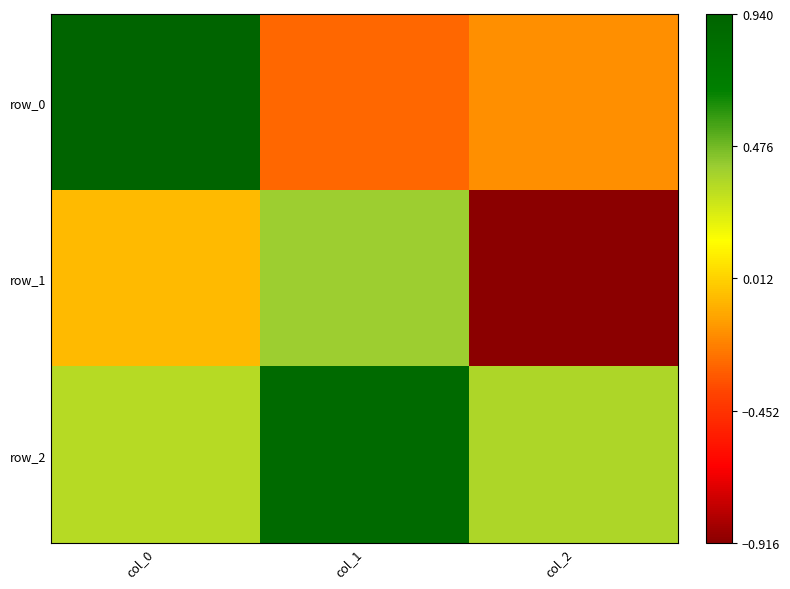

Which series has the widest spread of values?

row_1